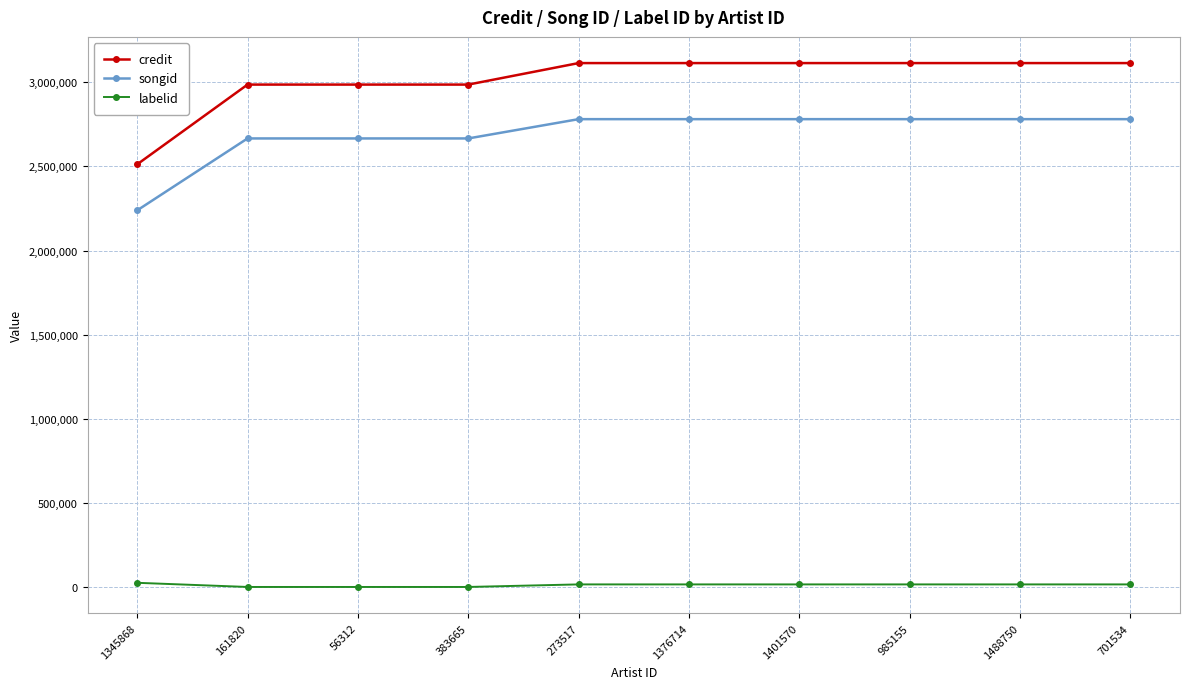

The value of songid at 1401570 is 4972839. True or false?

False